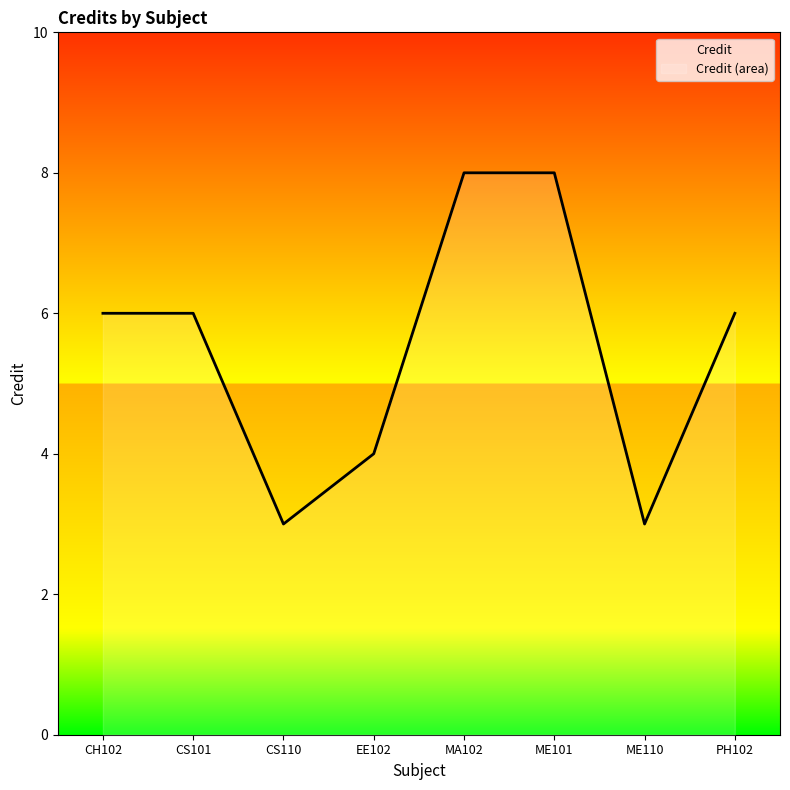

Does the chart display data point markers on the line(s)?

No